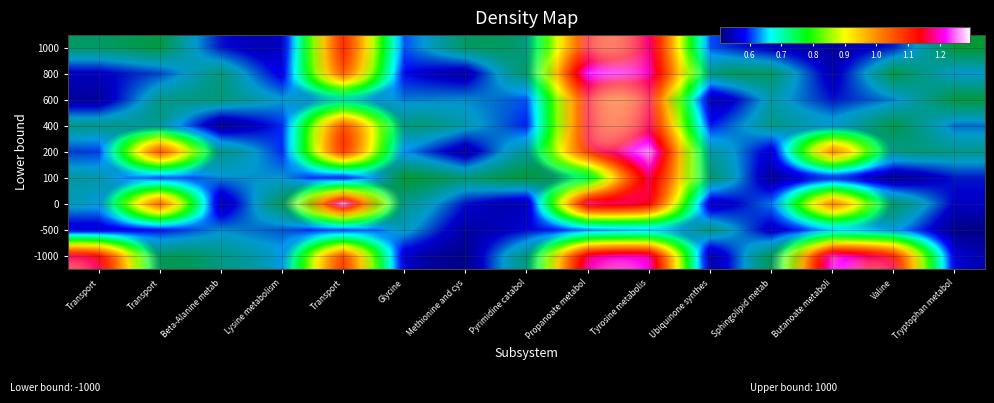

Between Methionine and cys and Lysine metabolism, which is larger?

Methionine and cys